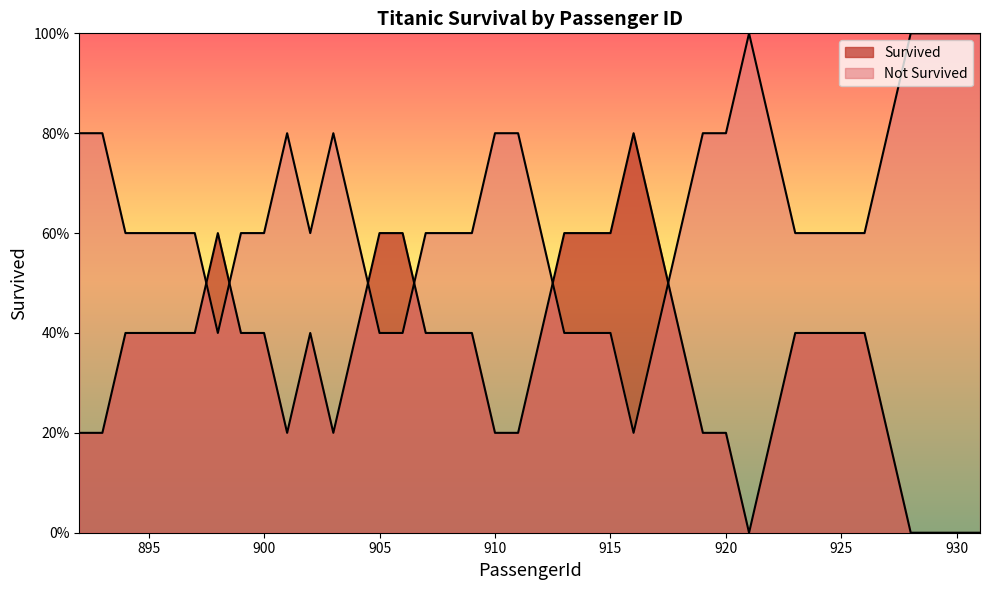

Where is the first local maximum?

893